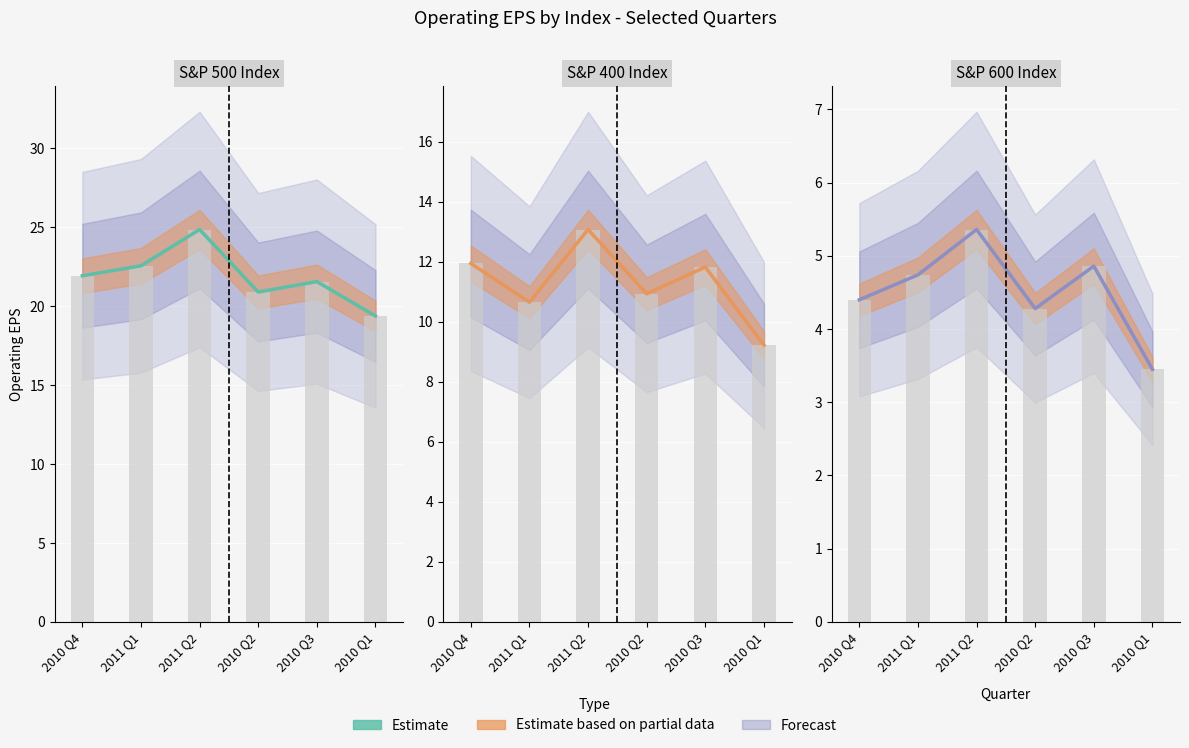

Which category has the highest value across all series?

2011 Q2